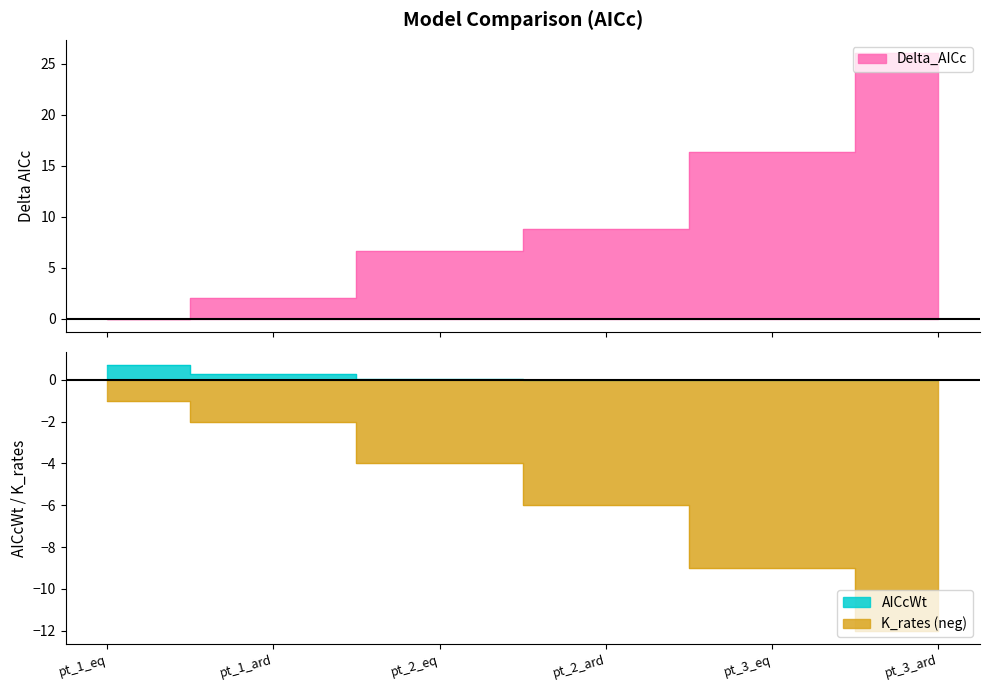

What is the lowest value of the K_rates series?

-12.0